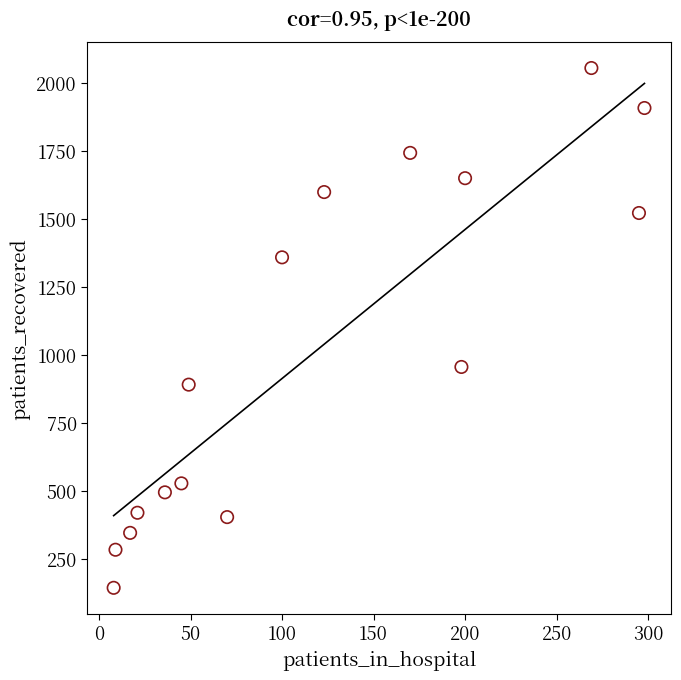

What is the range of Y values (max minus min)?

1911